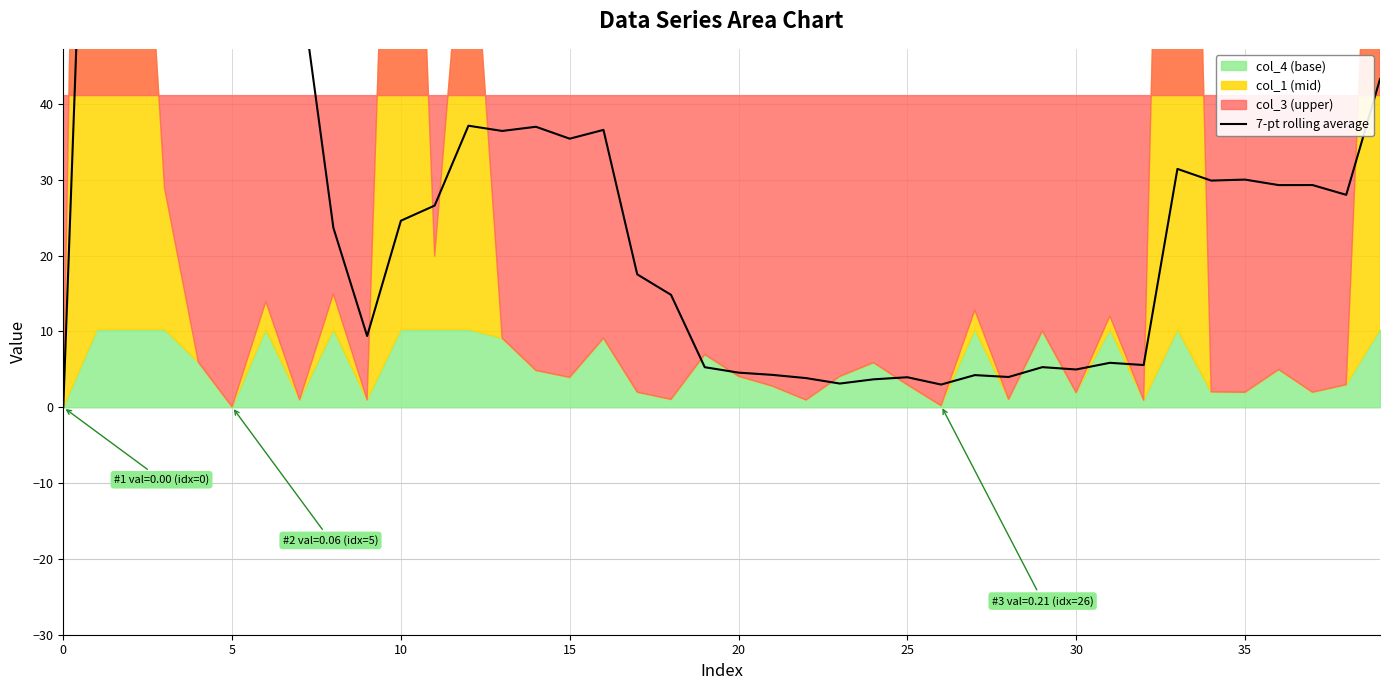

Reading right to left, list all the values displayed in this chart.

43.3	28.0	29.3	29.3	30.0	29.9	31.4	5.6	5.9	5.0	5.3	4.0	4.2	3.0	4.0	3.7	3.1	3.9	4.3	4.6	5.3	14.8	17.5	36.6	35.4	37.0	36.5	37.1	26.6	24.6	9.4	23.7	56.7	56.6	63.7	76.4	94.0	115.7	123.0	0.0